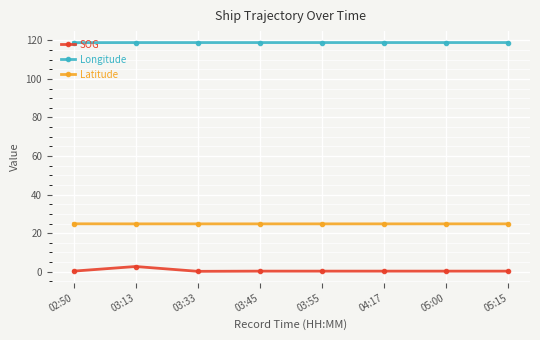

What is the total value across all series at 05:00?

144.0